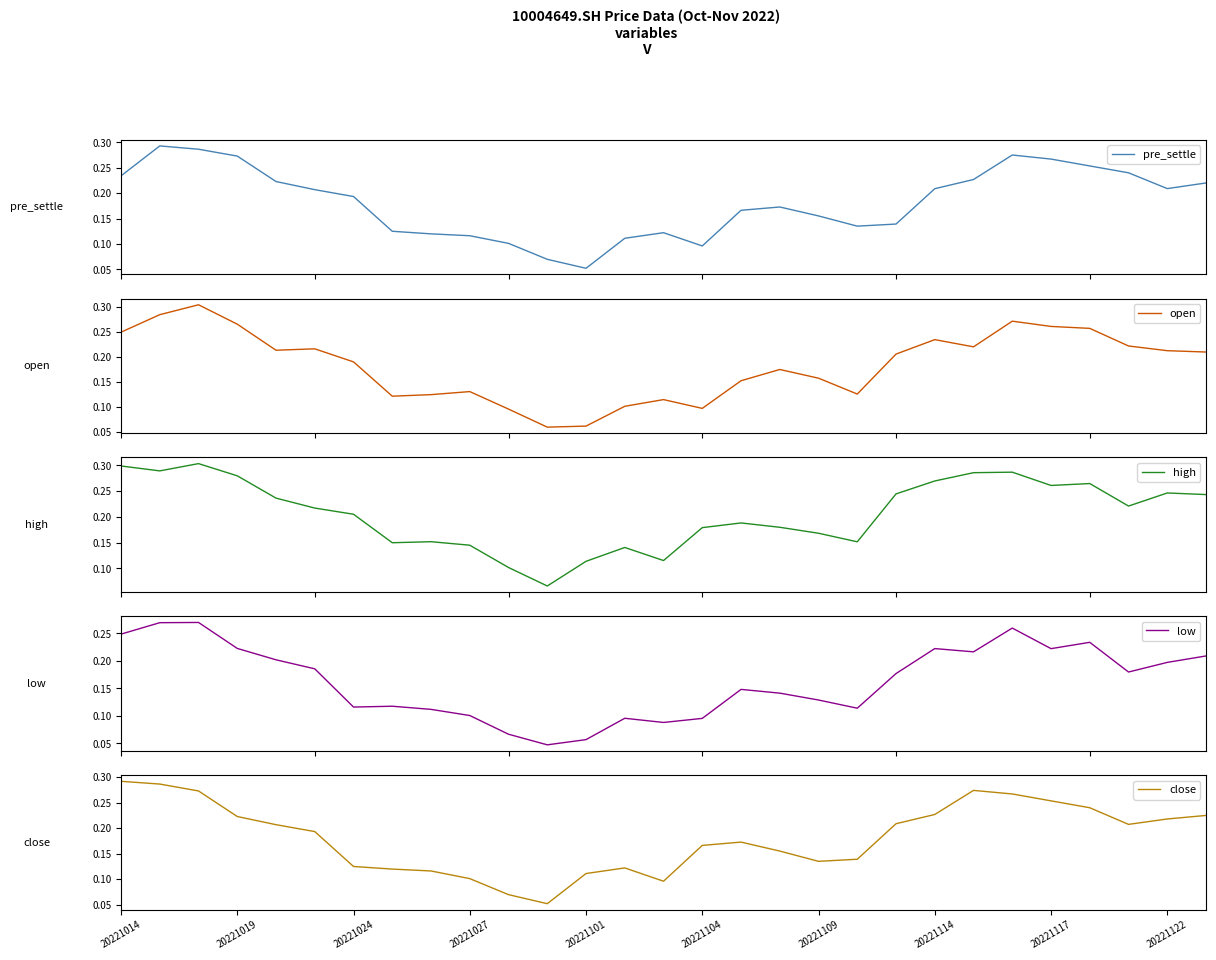

True or false: close and low cross at least once.

False